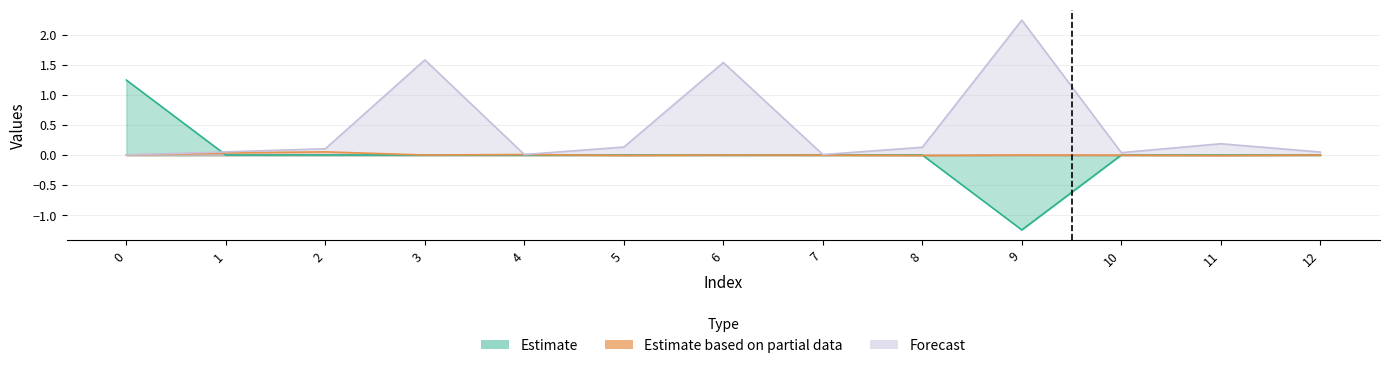

In Forecast, how many points are higher than both neighbors (excluding endpoints)?

4